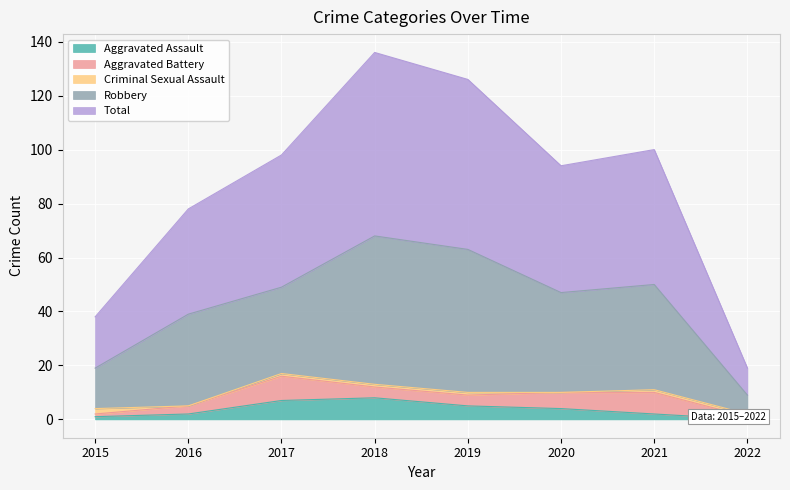

What is the value of the Total point at the 8th from the left?

9